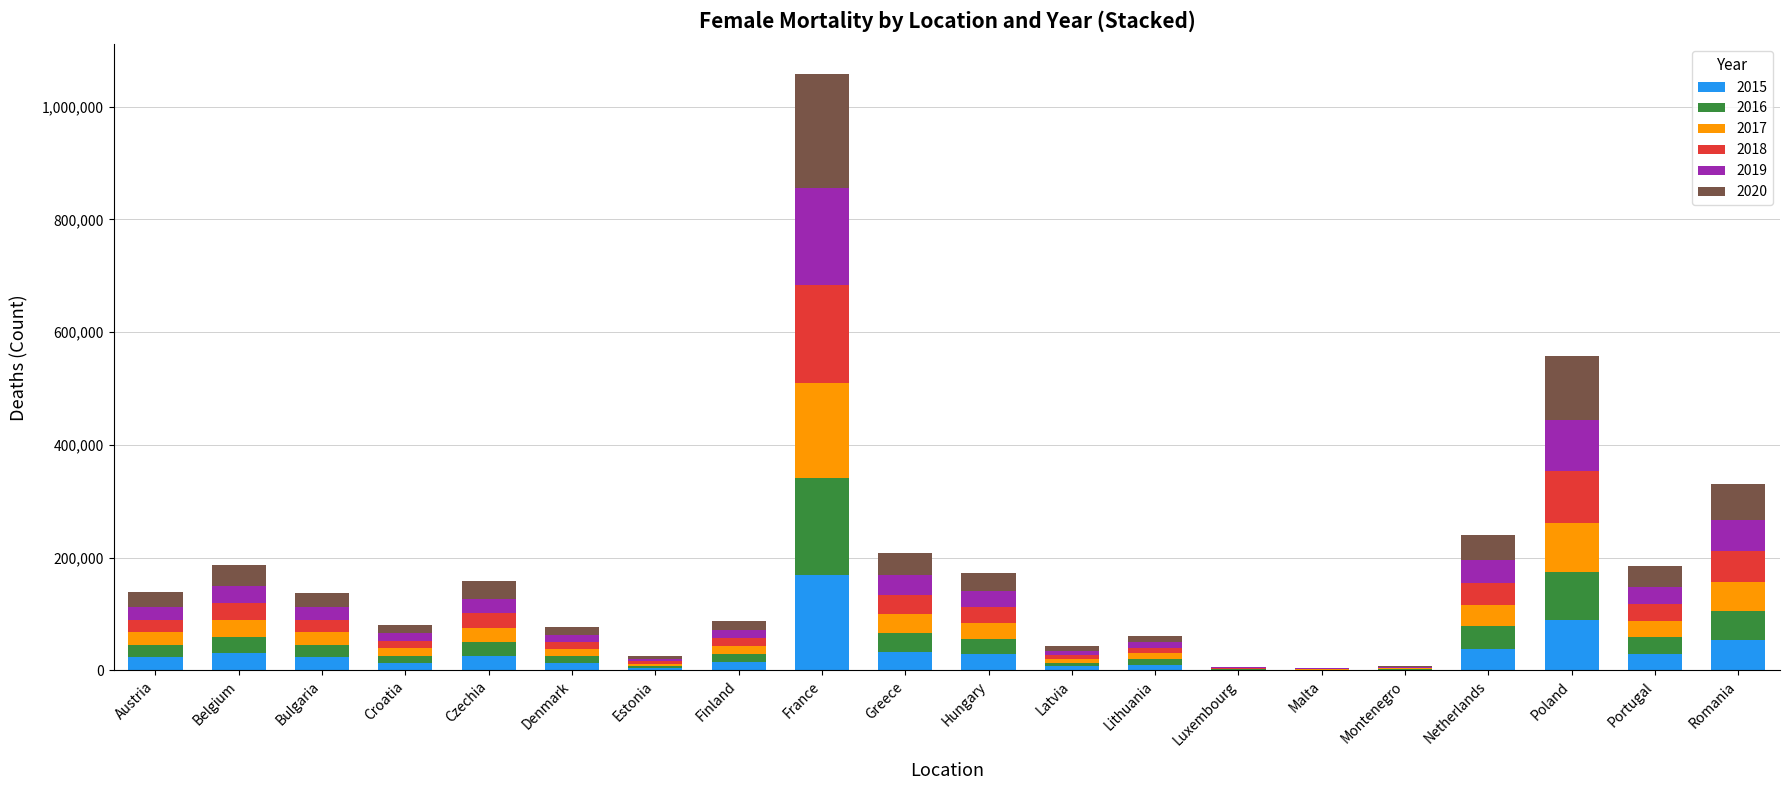

Which category has the highest value in the 2015 series?

France